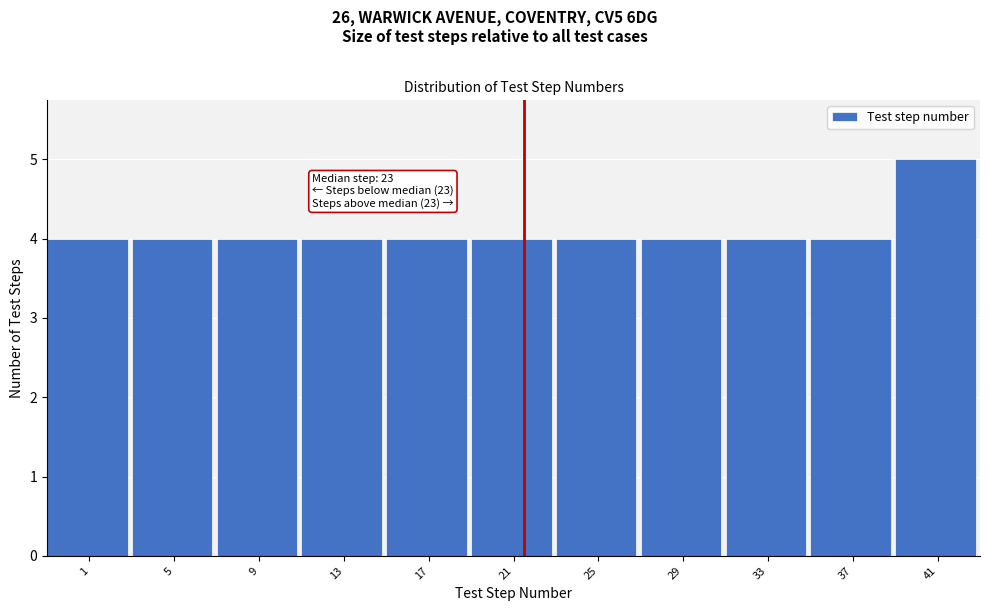

Reading left to right, what are all the values shown in this chart?

1=4	5=4	9=4	13=4	17=4	21=4	25=4	29=4	33=4	37=4	41=5